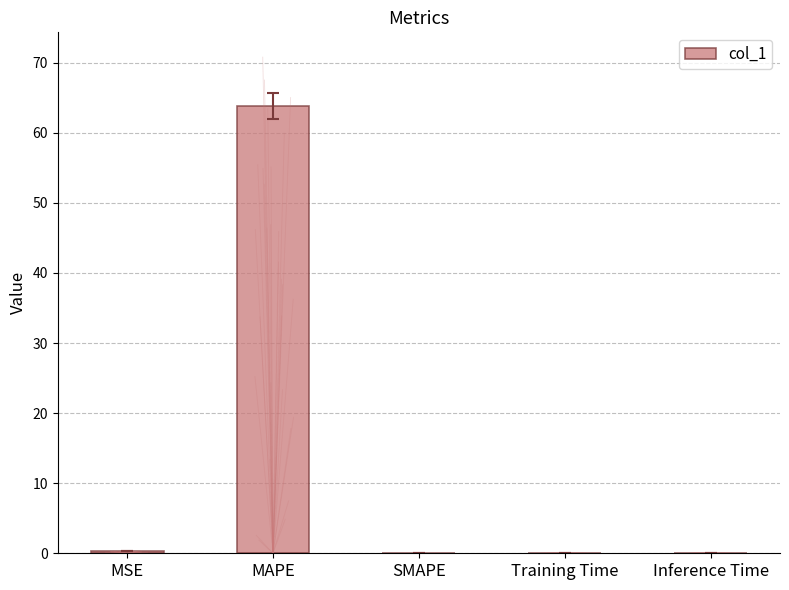

Which has a higher value, MAPE or SMAPE?

MAPE